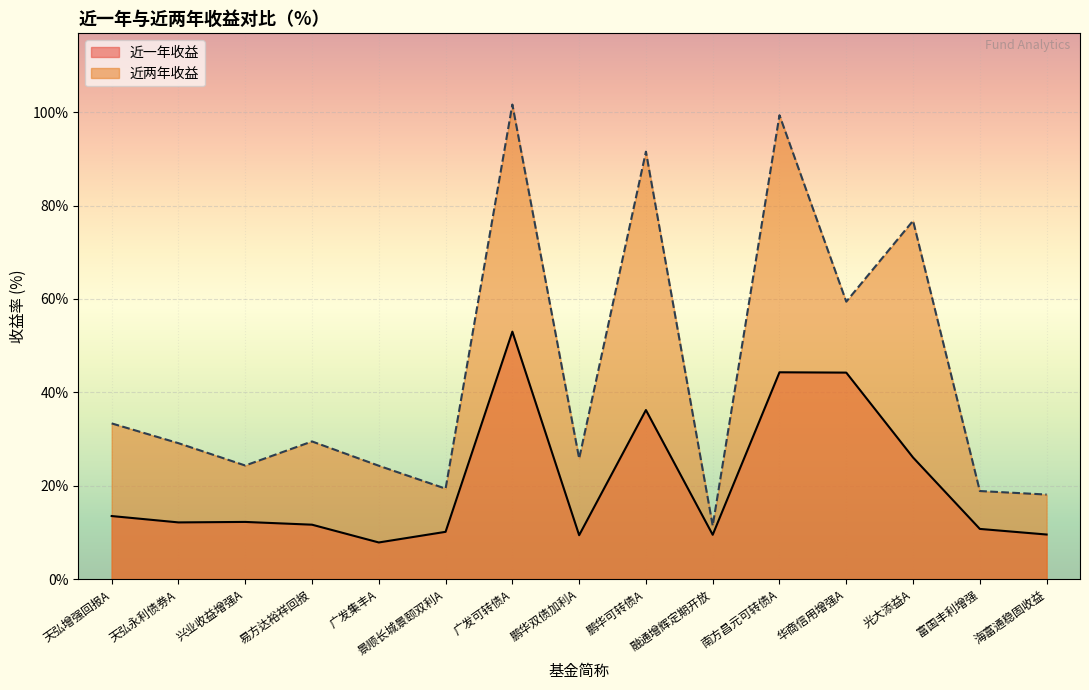

Reading left to right, transcribe all the data shown in this chart.

近一年收益: 天弘增强回报A=13.5	天弘永利债券A=12.1	兴业收益增强A=12.2	易方达裕祥回报=11.6	广发集丰A=7.8	景顺长城景颐双利A=10.1	广发可转债A=53.0	鹏华双债加利A=9.4	鹏华可转债A=36.2	融通增辉定期开放=9.5	南方昌元可转债A=44.3	华商信用增强A=44.2	光大添益A=26.0	富国丰利增强=10.7	海富通稳固收益=9.5
近两年收益: 天弘增强回报A=33.3	天弘永利债券A=29.1	兴业收益增强A=24.3	易方达裕祥回报=29.5	广发集丰A=24.3	景顺长城景颐双利A=19.4	广发可转债A=101.6	鹏华双债加利A=25.8	鹏华可转债A=91.5	融通增辉定期开放=11.4	南方昌元可转债A=99.3	华商信用增强A=59.4	光大添益A=76.7	富国丰利增强=18.9	海富通稳固收益=18.1